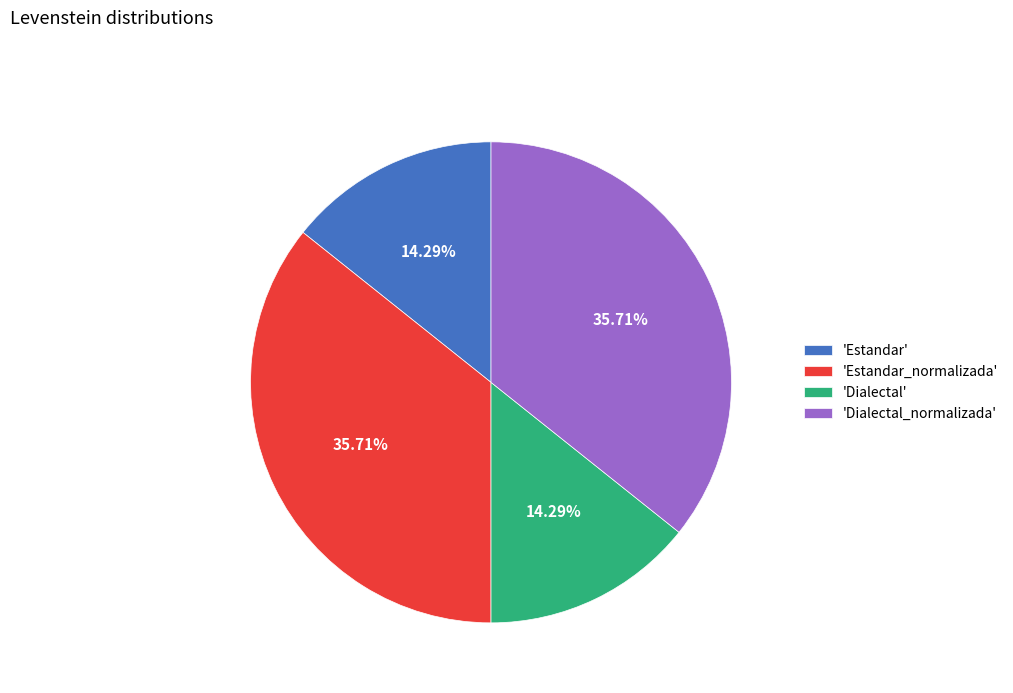

Between 'Dialectal_normalizada' and 'Estandar', which is larger?

'Dialectal_normalizada'